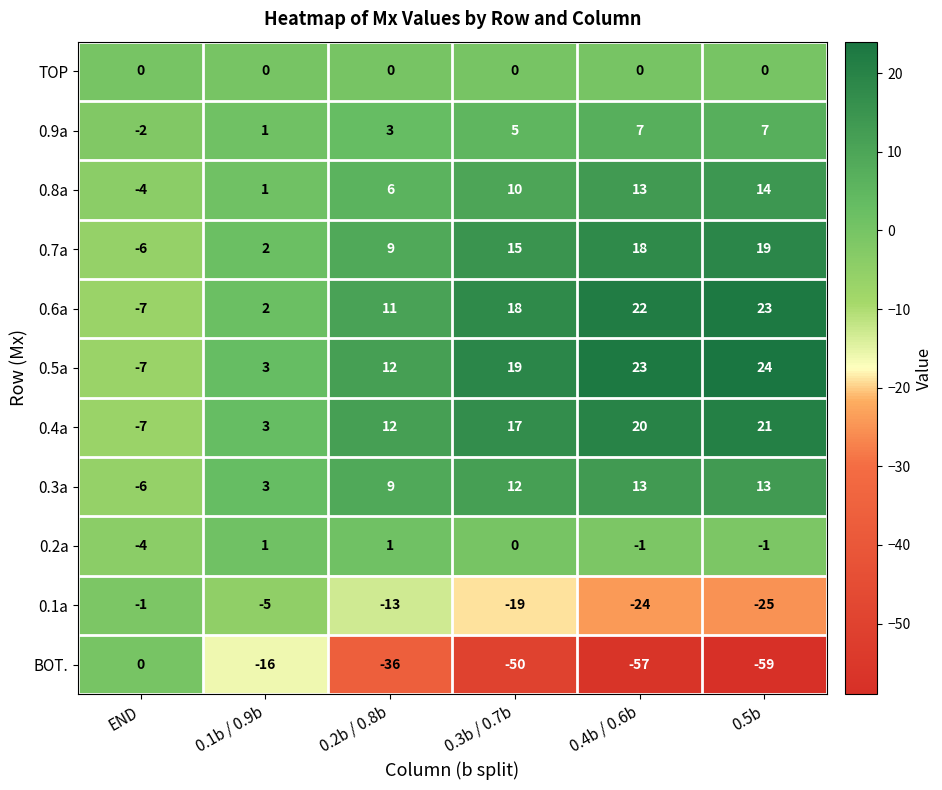

List the labels in order of 0.1a value, smallest first.

0.5b, 0.4b / 0.6b, 0.3b / 0.7b, 0.2b / 0.8b, 0.1b / 0.9b, END